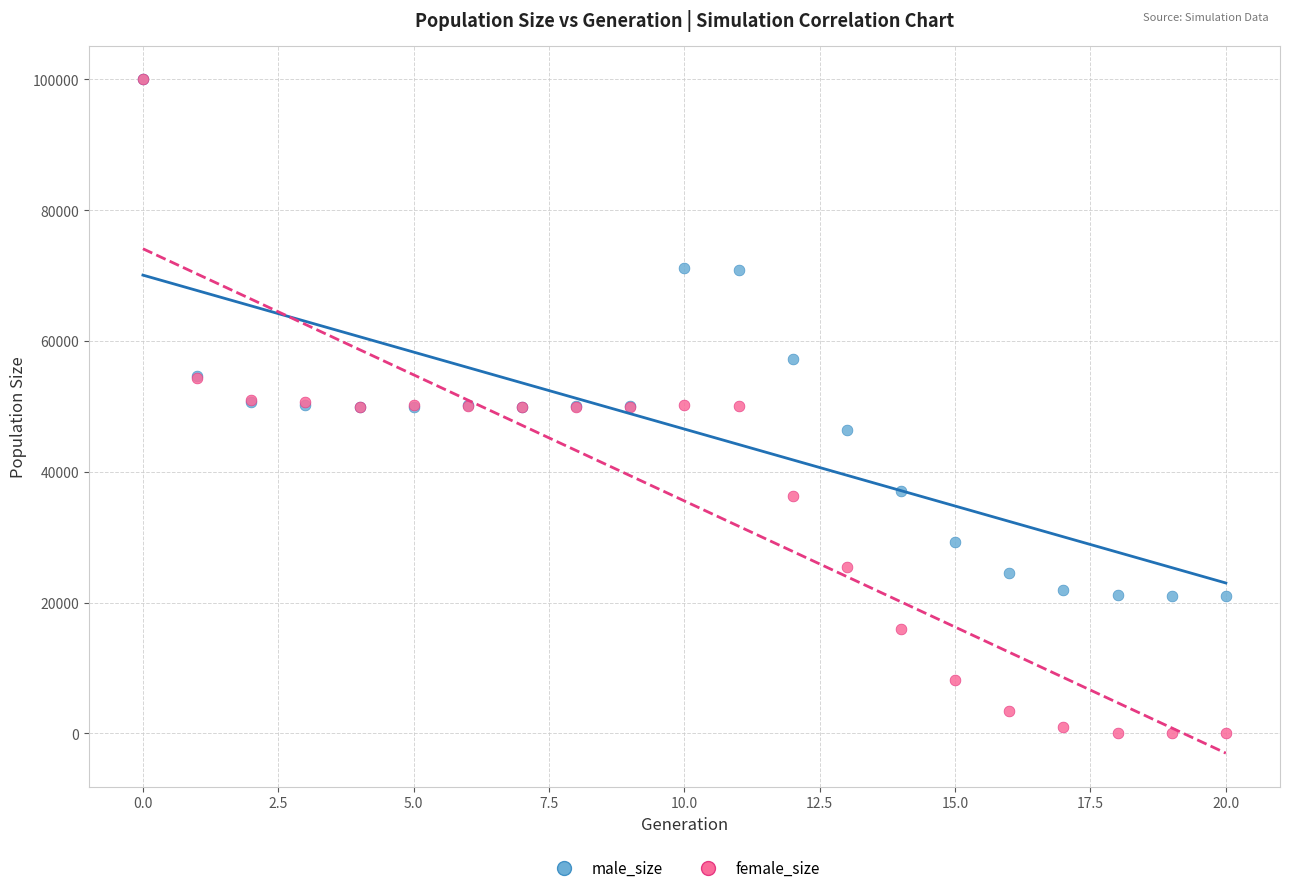

In the male_size series, what Y value is closest to 60504?

57303